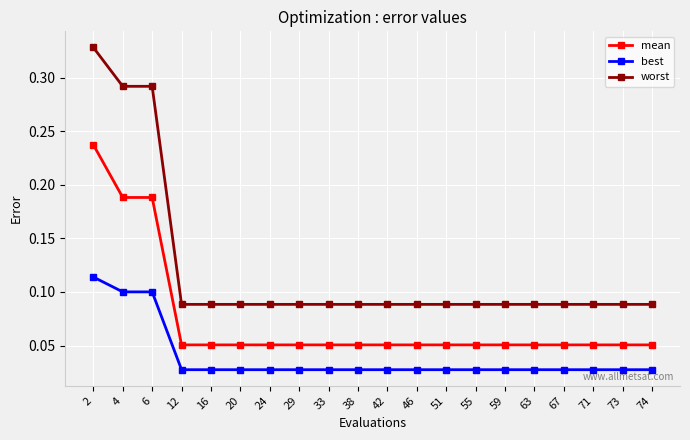

Rank the series by their maximum value, from lowest to highest.

best, mean, worst